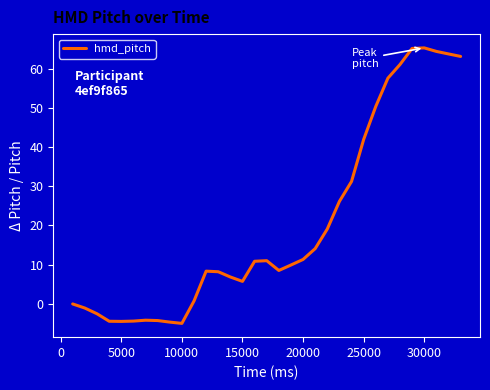

What is the minimum value shown in the chart?

-5.0